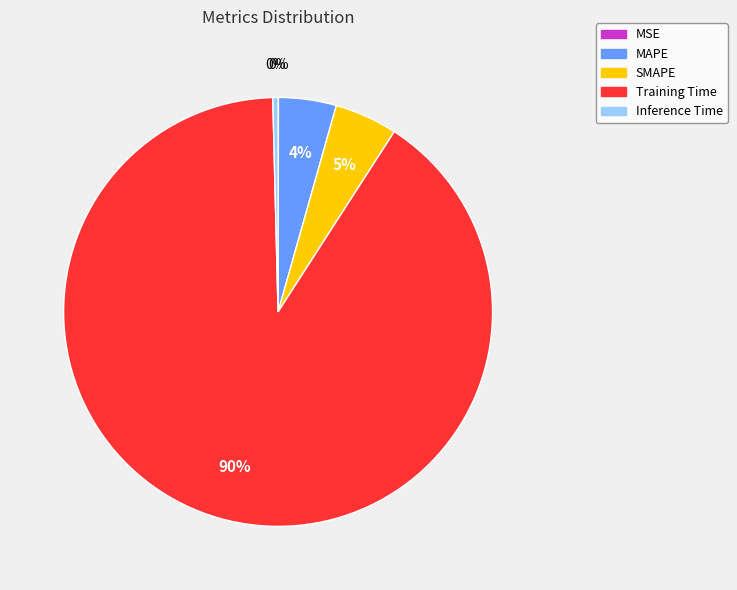

To the nearest percent, what percentage of the pie is SMAPE?

5%